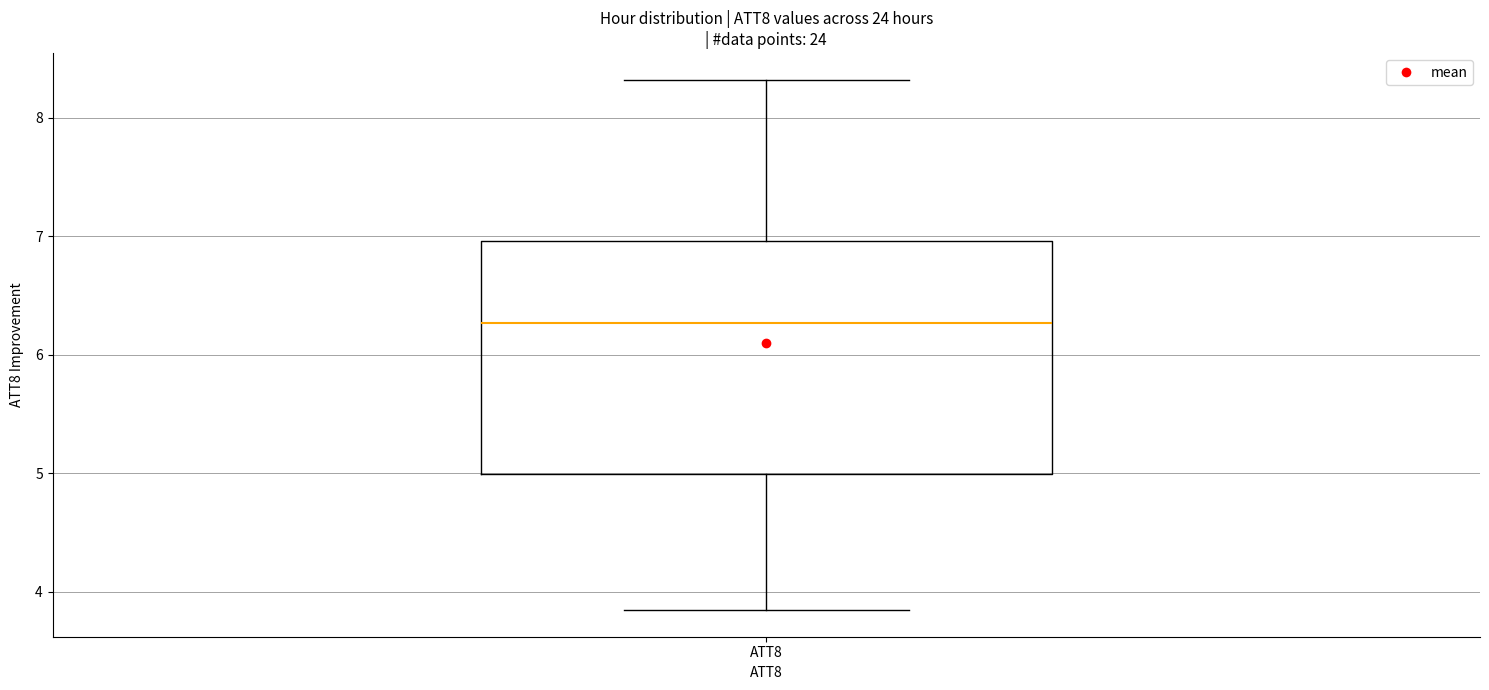

Where does the median line of the box for ATT8 sit on the y-axis? The values are not printed on the chart, so give them approximately, as read against the axis.

6.3